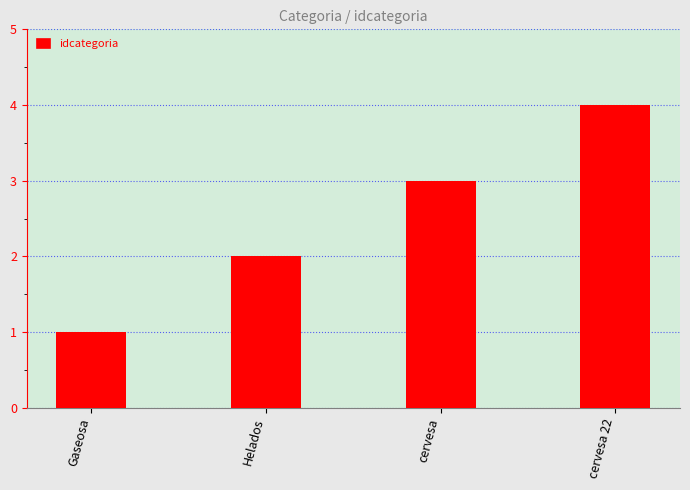

What is the sum of all values?

10